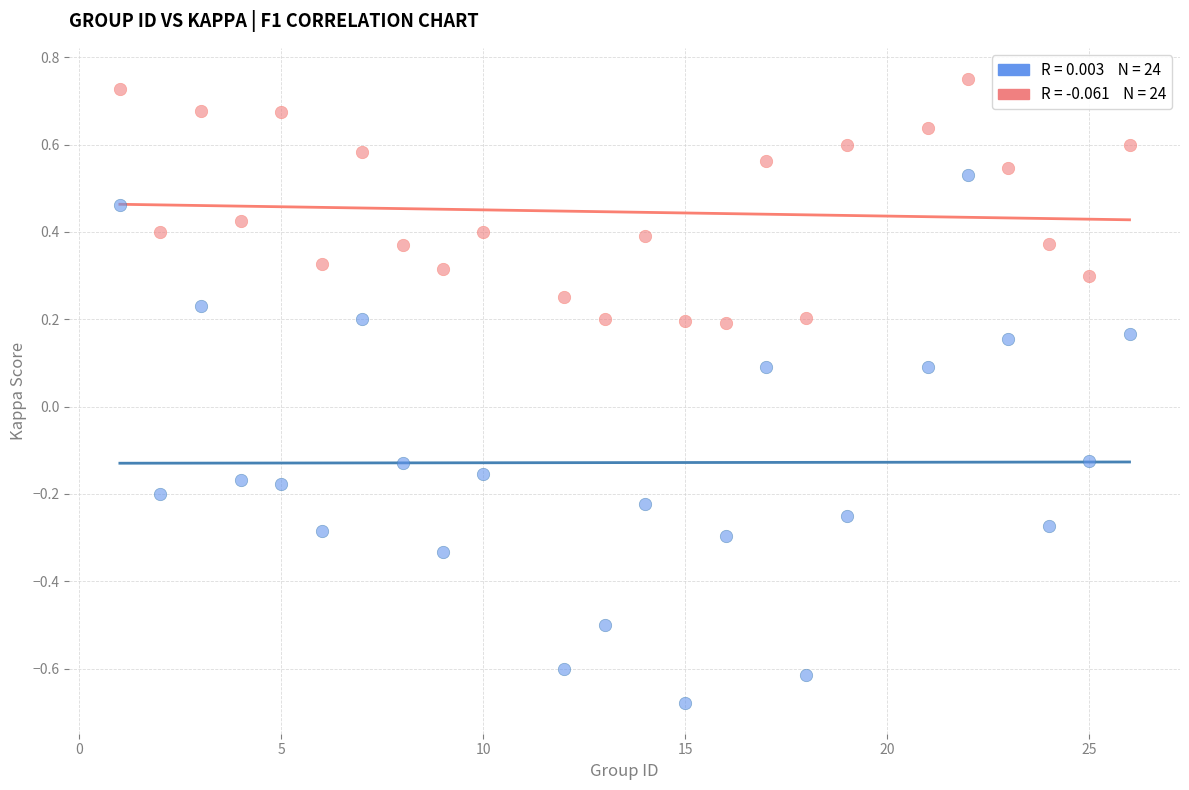

Across all data points, what is the range of X values (max minus min)?

25.0